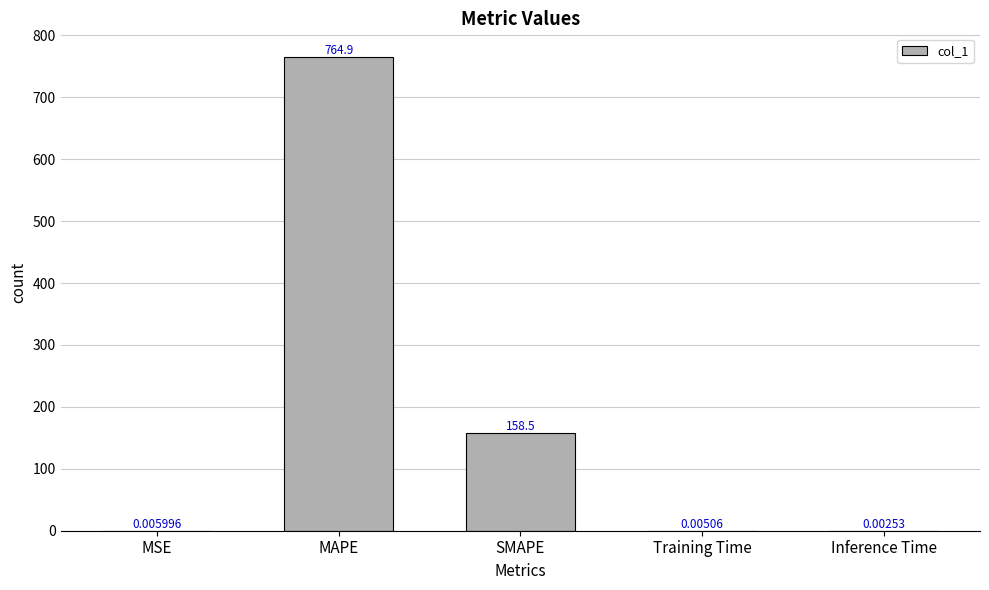

At which category does the chart reach its peak across all series?

MAPE